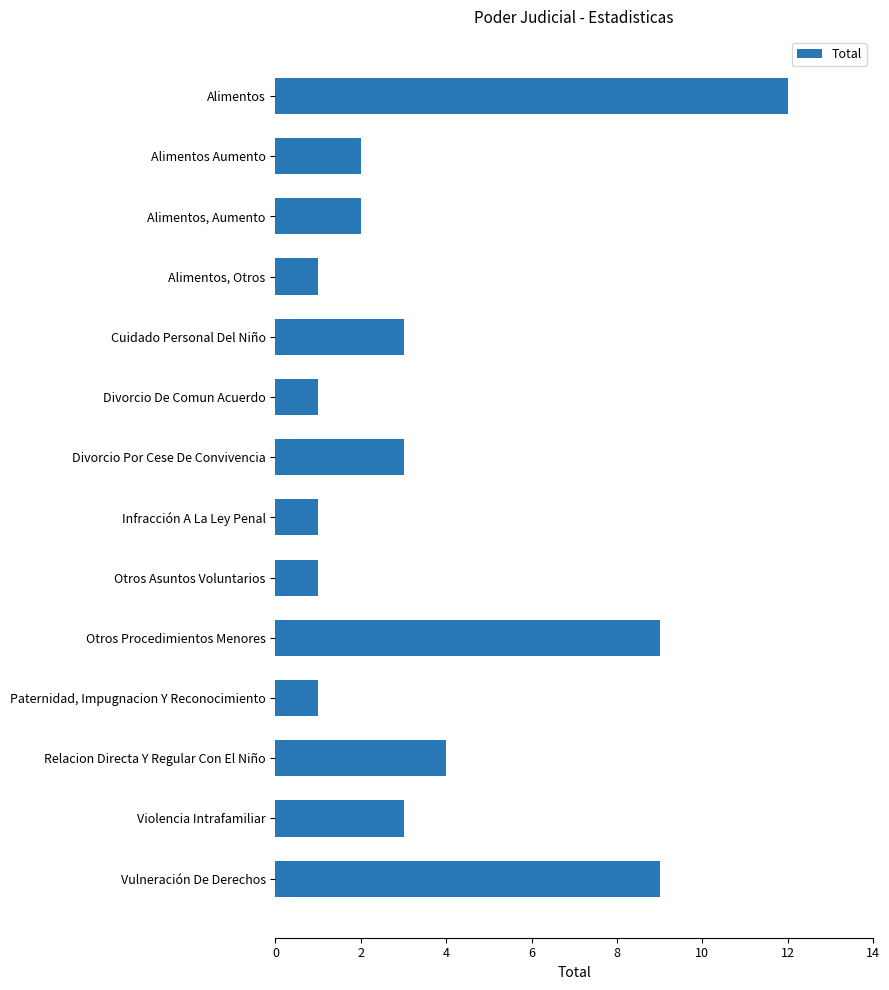

What is the difference between the maximum and minimum values?

11